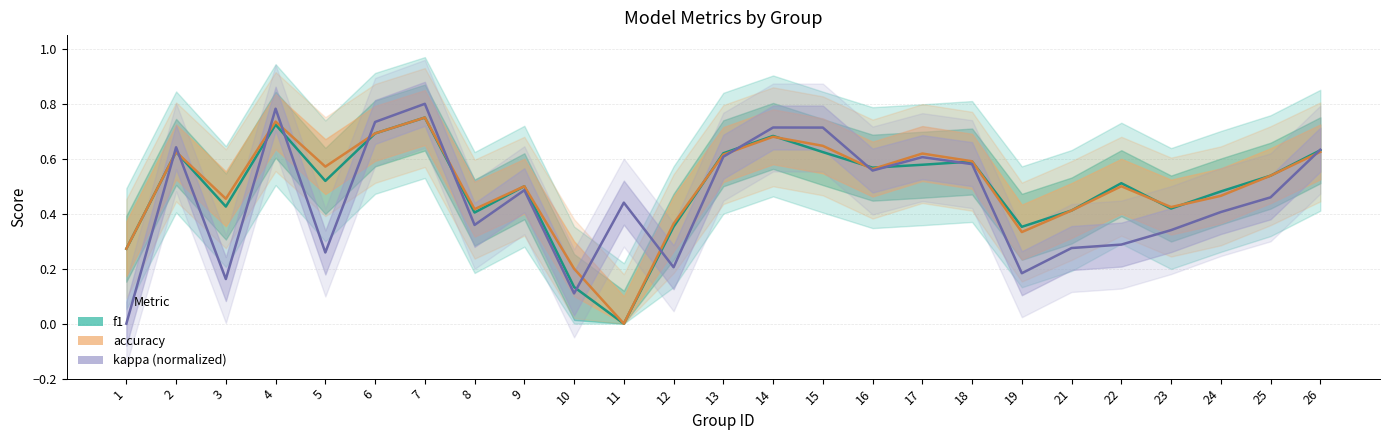

Is the value of kappa at 22 greater than the value of accuracy at 8?

No